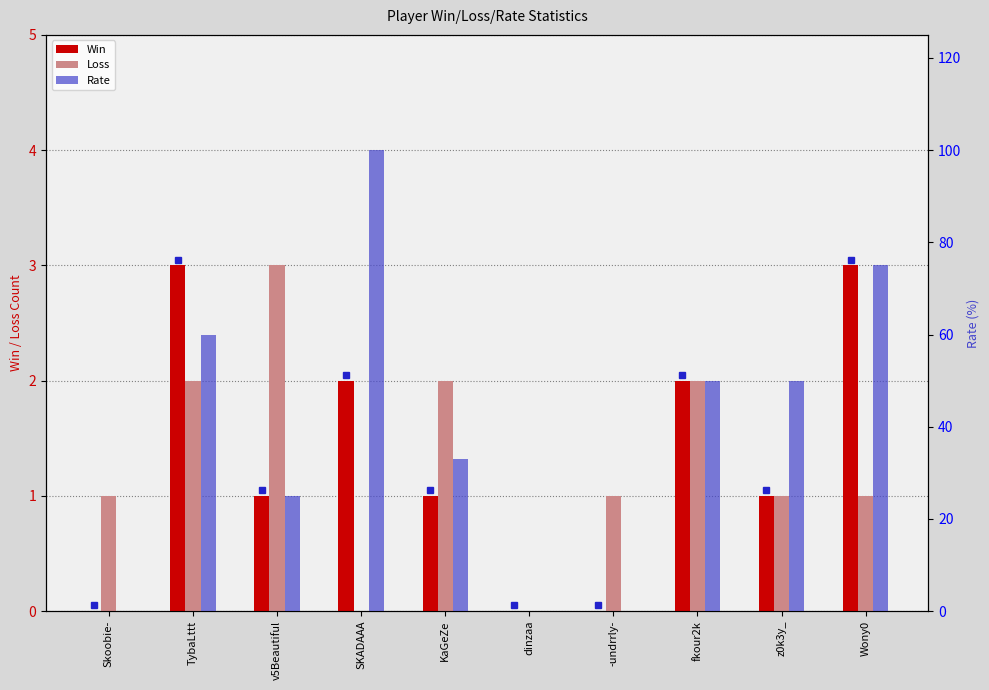

What is the difference between the Rate values at -undrrly- and z0k3y_?

50